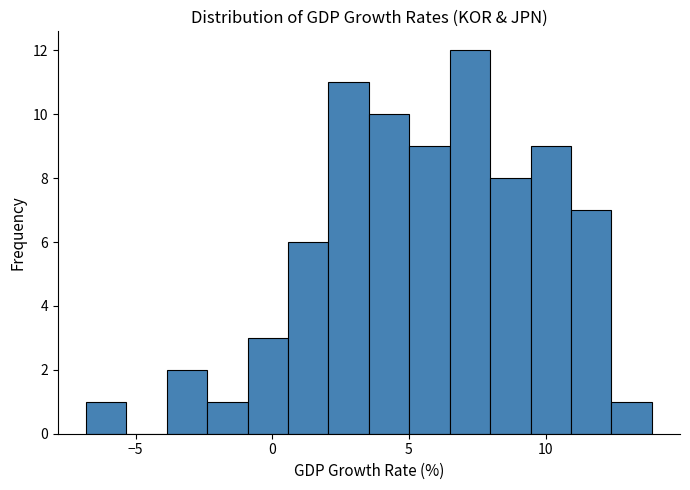

Around what value on the x-axis is the tallest bar? Give the approximate position of its centre, as read against the axis.

7.0